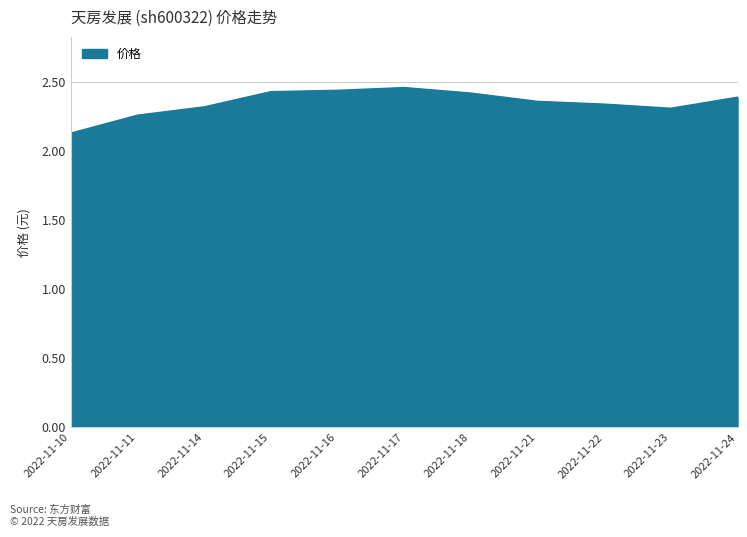

True or false: the data shows 1.1 at 2022-11-24.

False